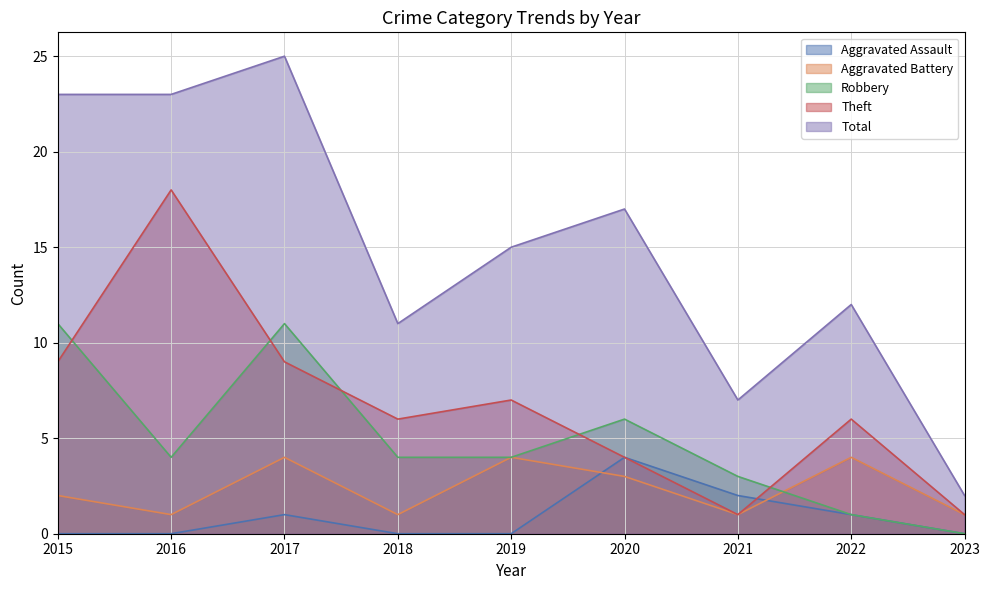

At which label does Robbery reach its peak?

2015